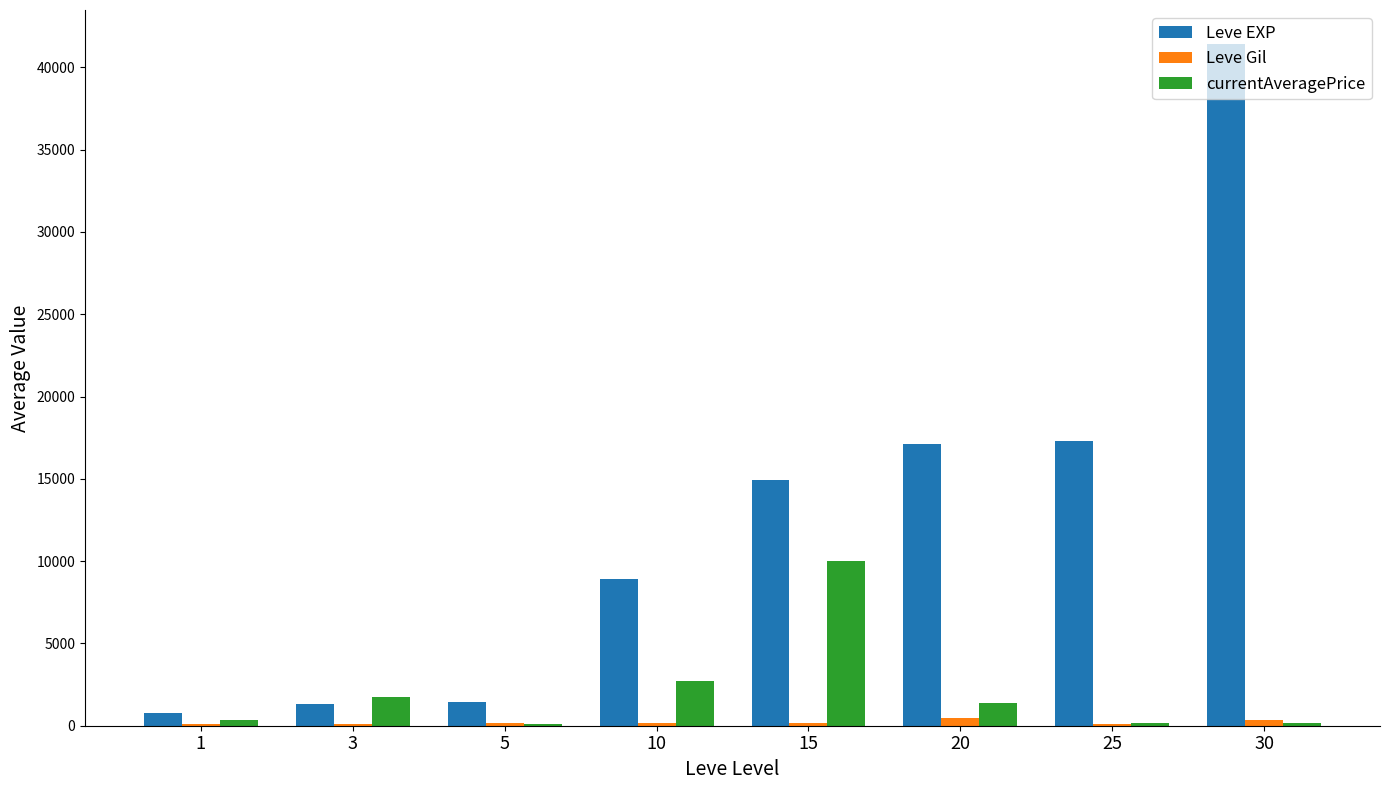

Are the bars horizontal?

No